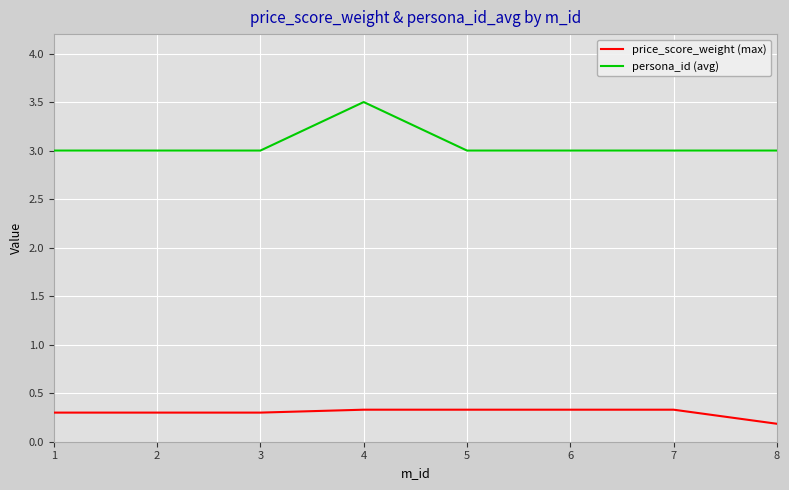

True or false: persona_id (avg) and price_score_weight (max) intersect in this chart.

False